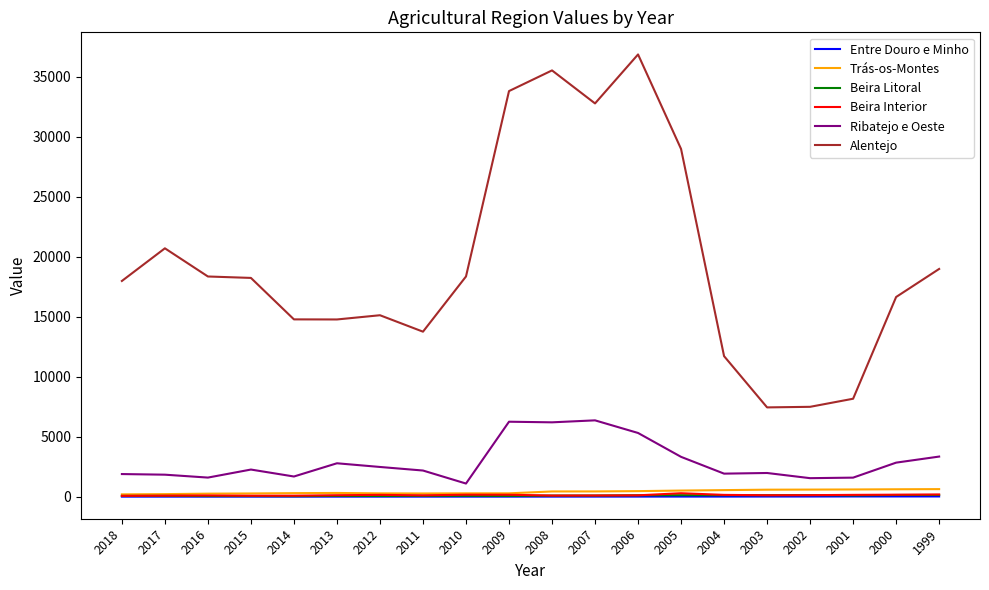

Where is Alentejo nearest to the value 22149?

2017